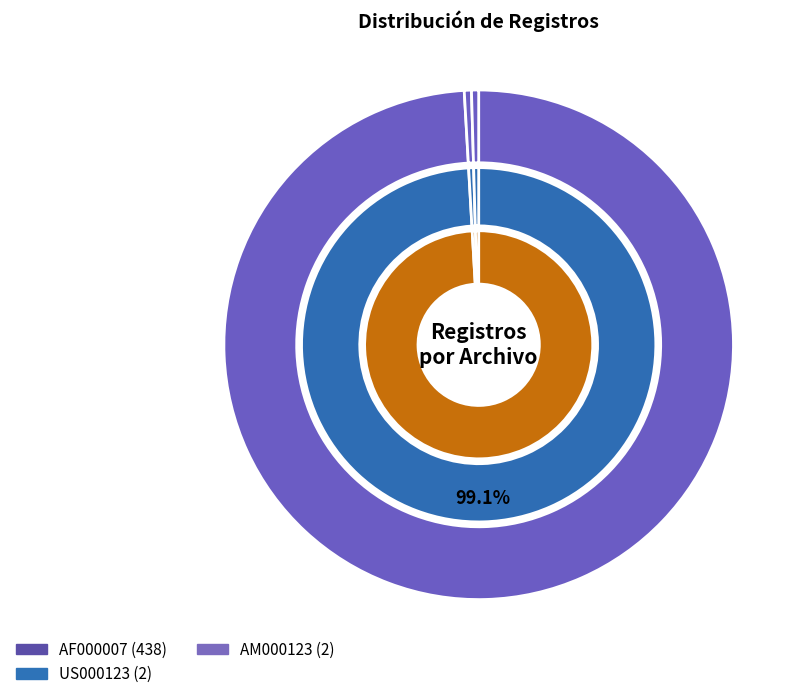

To the nearest percent, what is the average slice percentage?

25%